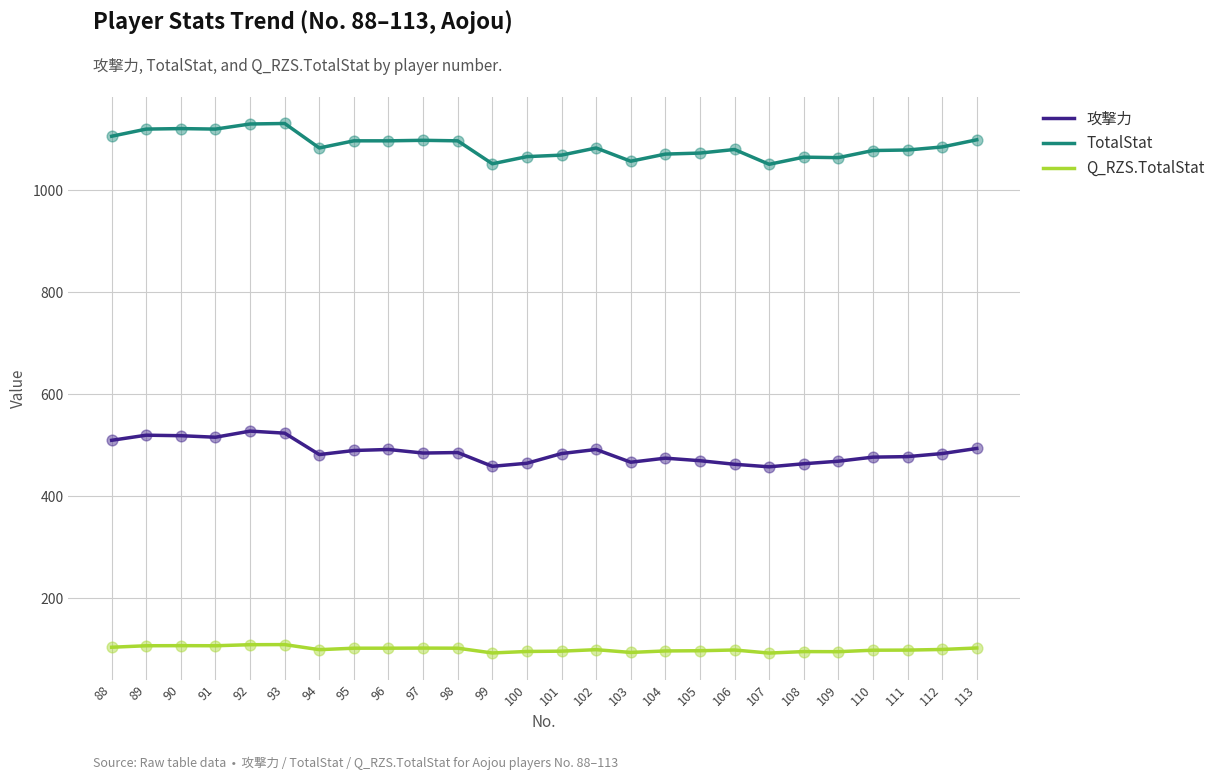

Which series has the largest range (max minus min)?

TotalStat